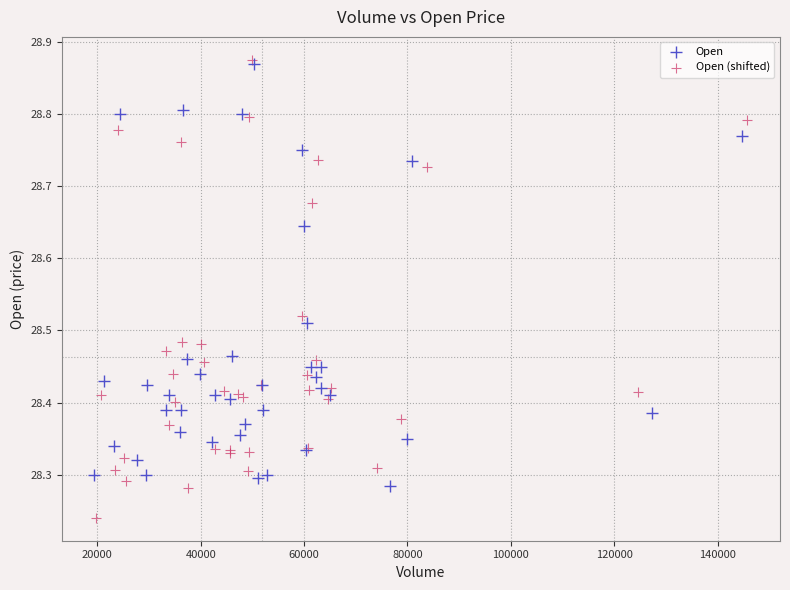

Which series contains the lowest Y value?

Open (shifted)